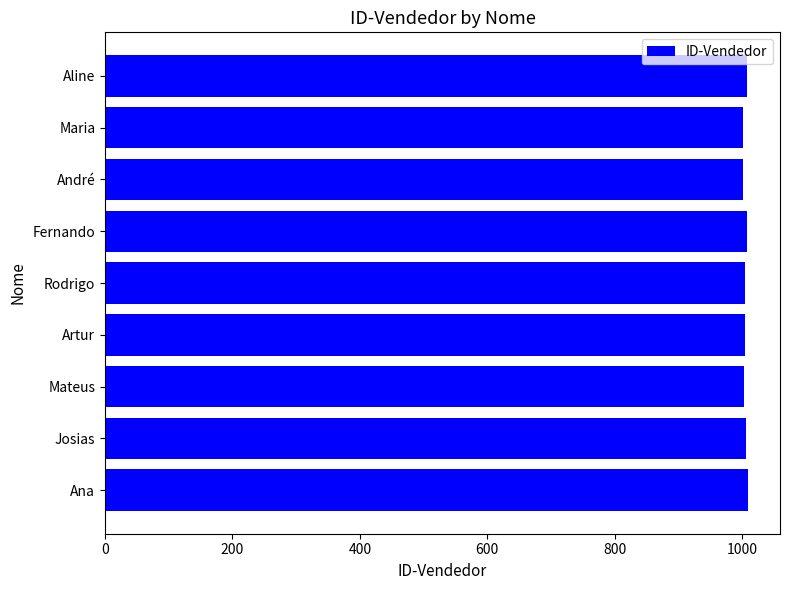

What is the average value?

1005